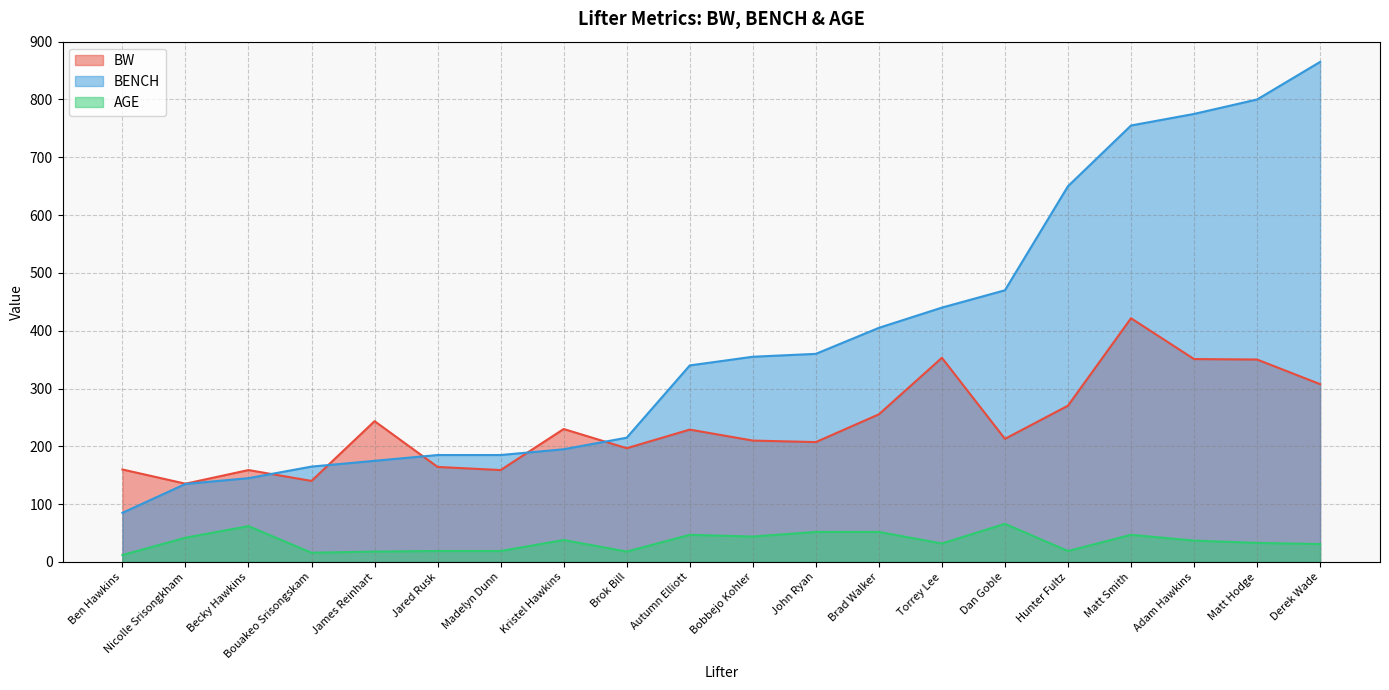

True or false: BW and AGE intersect in this chart.

False